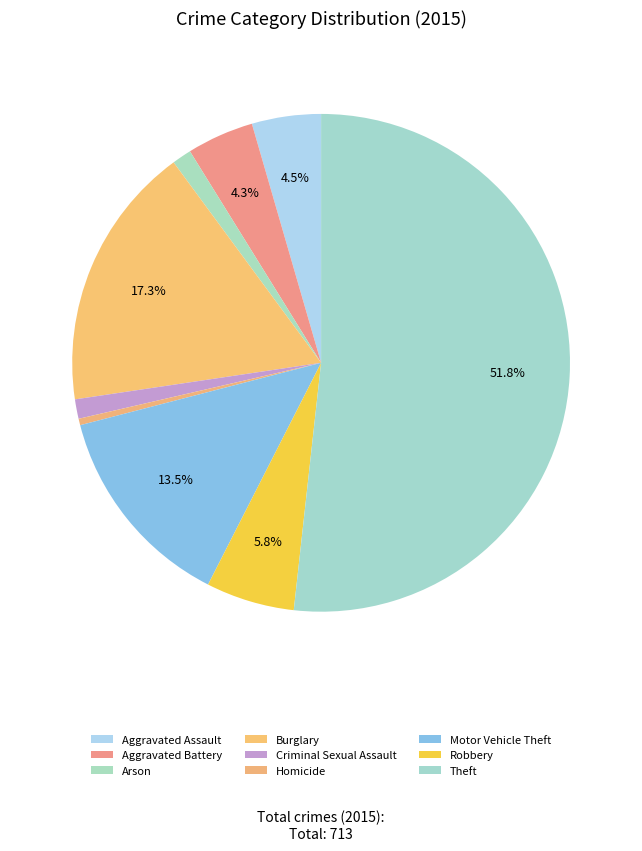

What percentage is the Aggravated Battery slice, to the nearest percent?

4%